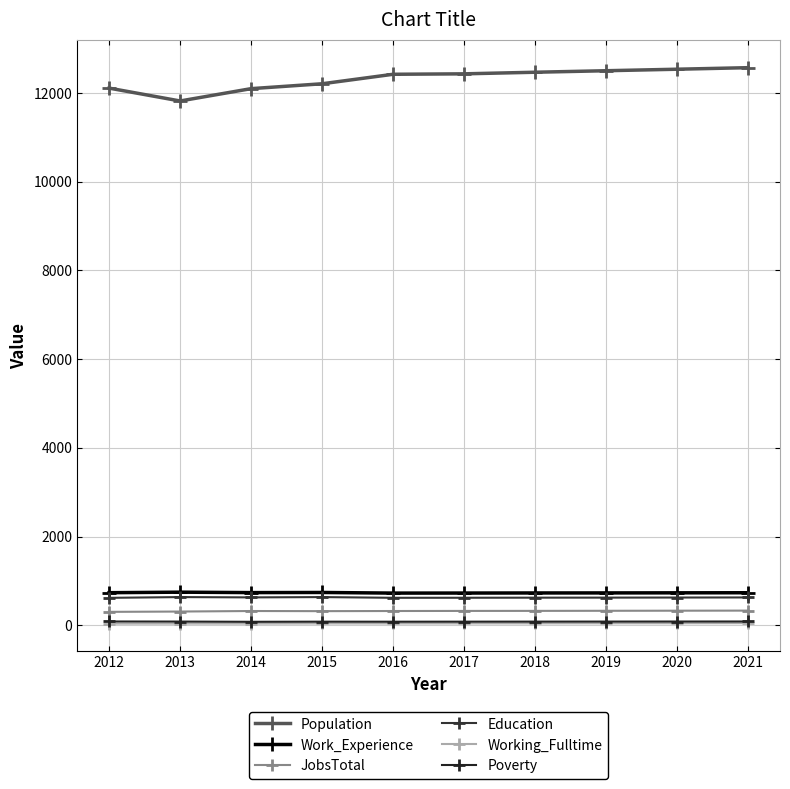

Reading right to left, transcribe all the data shown in this chart.

Population: 12572	12537	12503	12469	12433	12423	12209	12099	11821	12111
Work_Experience: 734	732	730	729	727	726	740	737	747	735
JobsTotal: 331	329	327	325	324	322	319	322	310	303
Education: 628	626	624	623	621	620	636	629	636	619
Working_Fulltime: 48	46	45	44	43	42	42	39	39	38
Poverty: 86	85	84	83	82	81	82	79	84	86